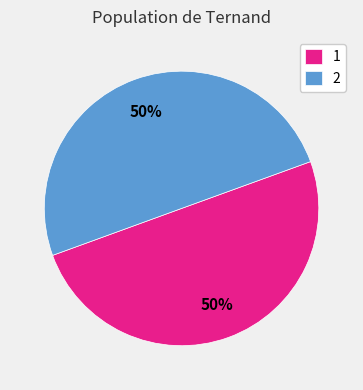

Is it true that 2 is 50% of the pie?

True